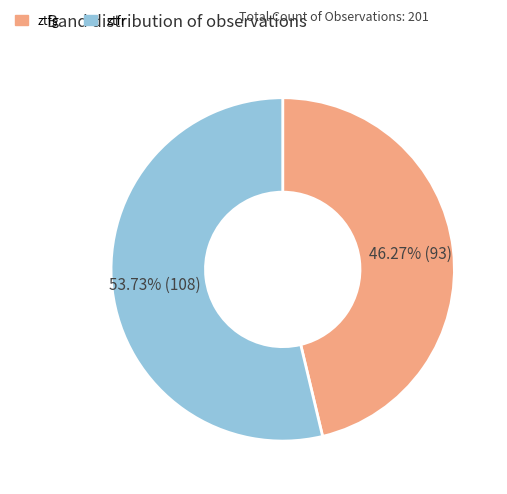

What is the ratio of the value at ztfg to the value at ztfr?

0.9